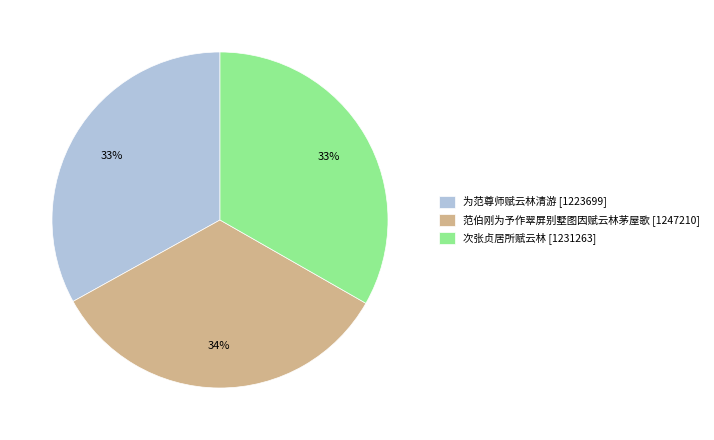

To the nearest percent, what is the average slice percentage?

33%